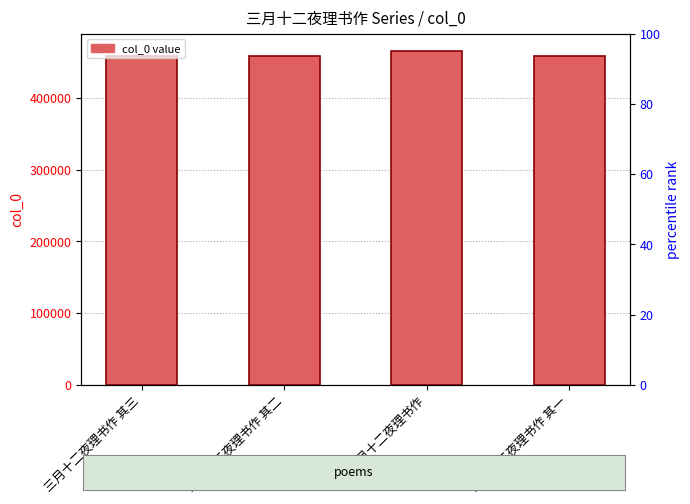

How many values exceed 458843?

1